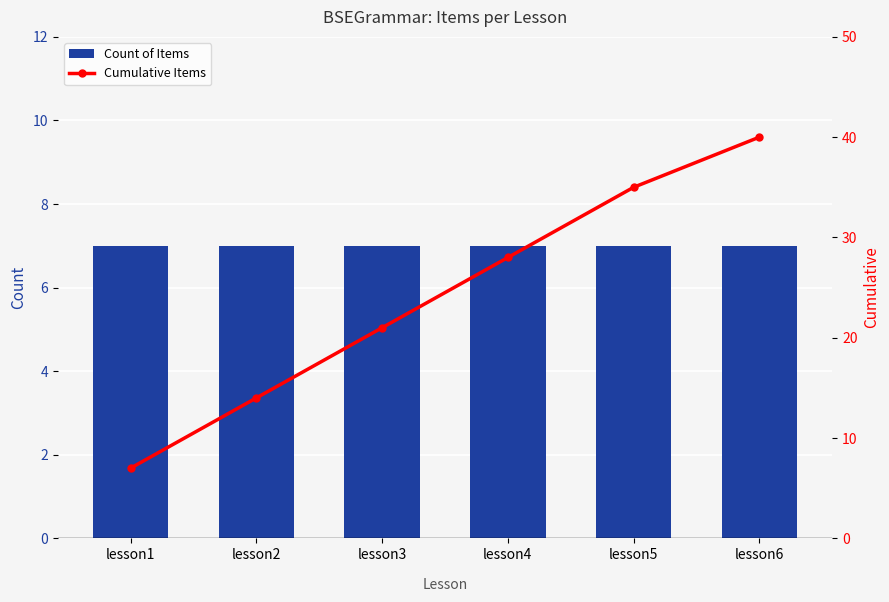

What is the minimum value for Count of Items?

7